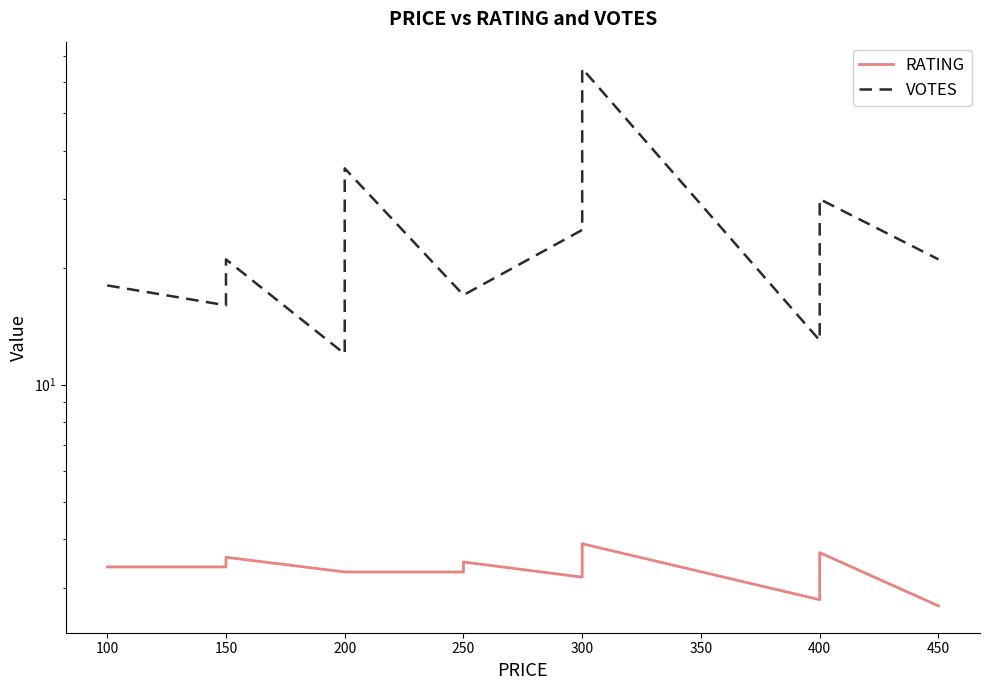

True or false: RATING and VOTES cross at least once.

False